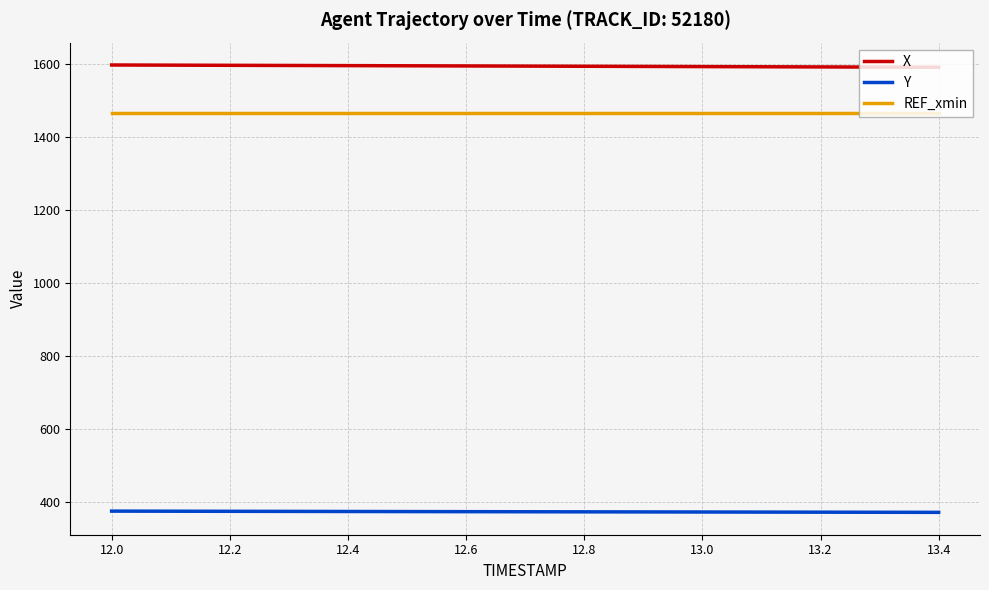

Which series has the largest total across all categories?

X